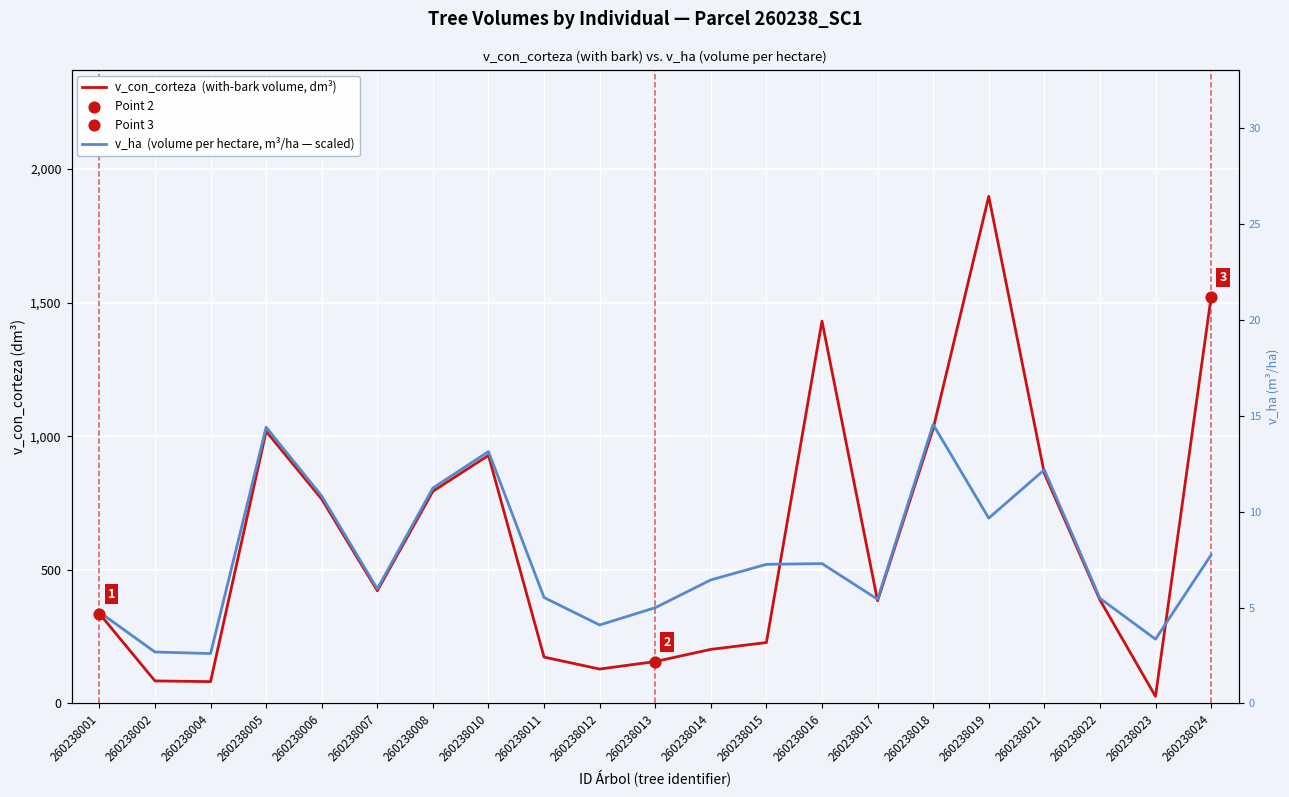

Which series has the largest total across all categories?

v_con_corteza  (with-bark volume, dm³)